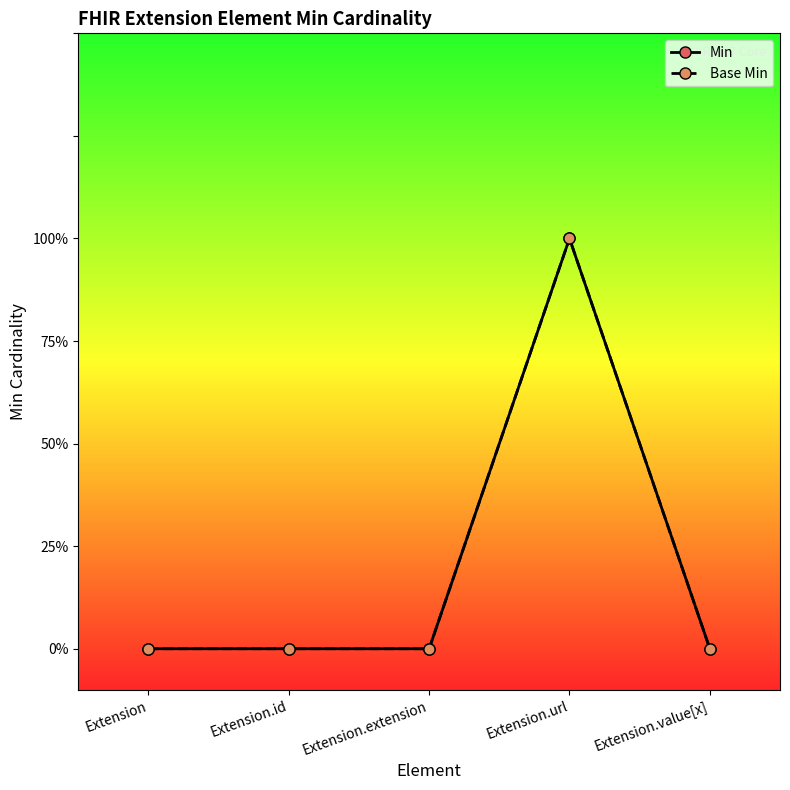

Which series changed the most between Extension.url and Extension.value[x]?

Min